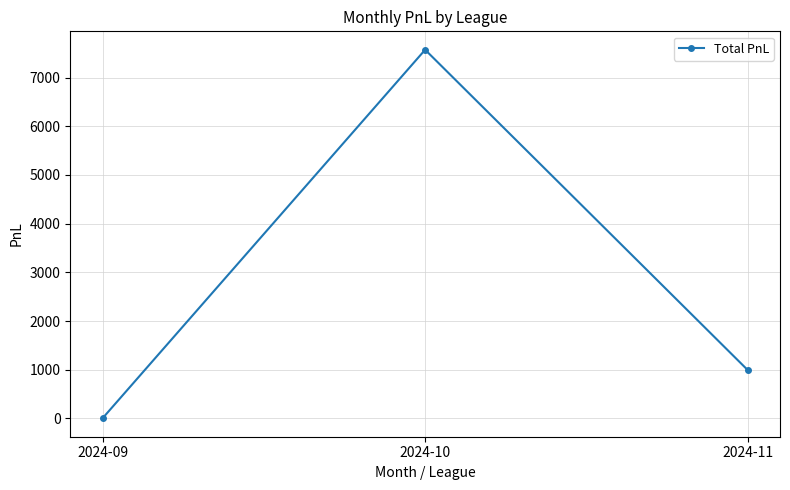

What is the smallest value displayed?

1.4